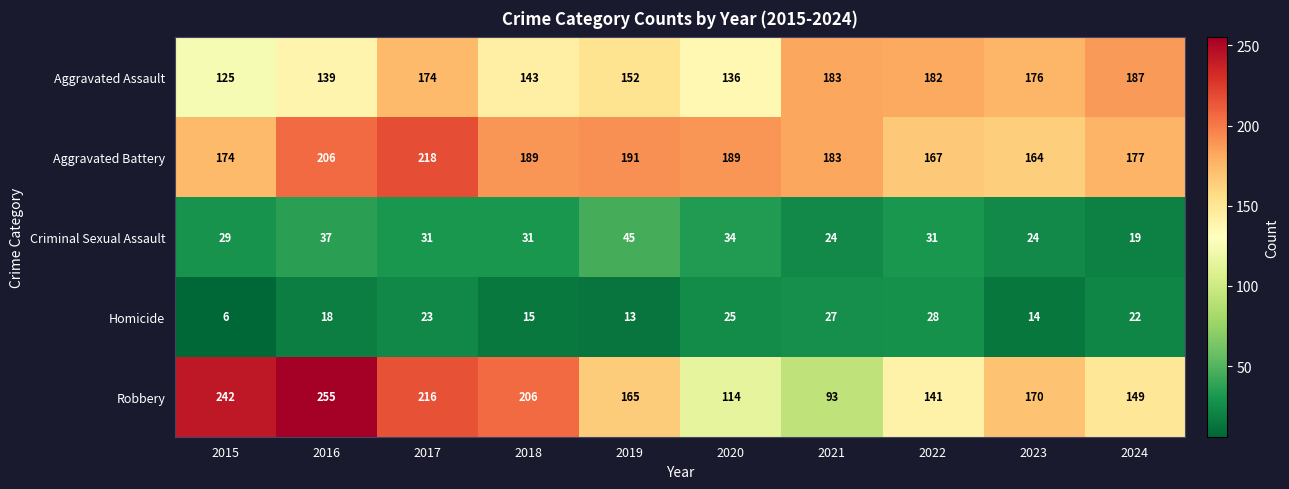

Rank the series by their maximum value, from lowest to highest.

Homicide, Criminal Sexual Assault, Aggravated Assault, Aggravated Battery, Robbery